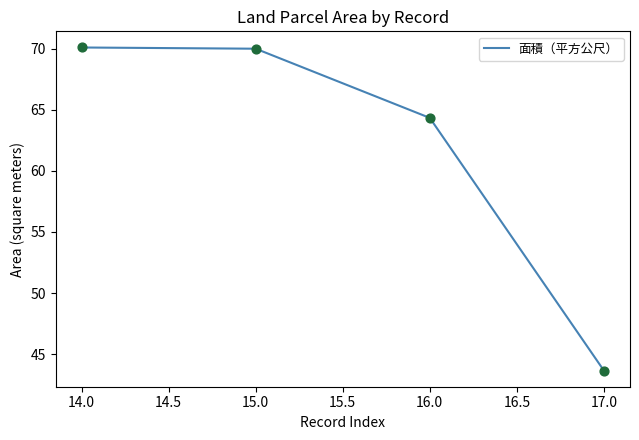

What is the change in value from 14.0 to 17.0?

-26.4